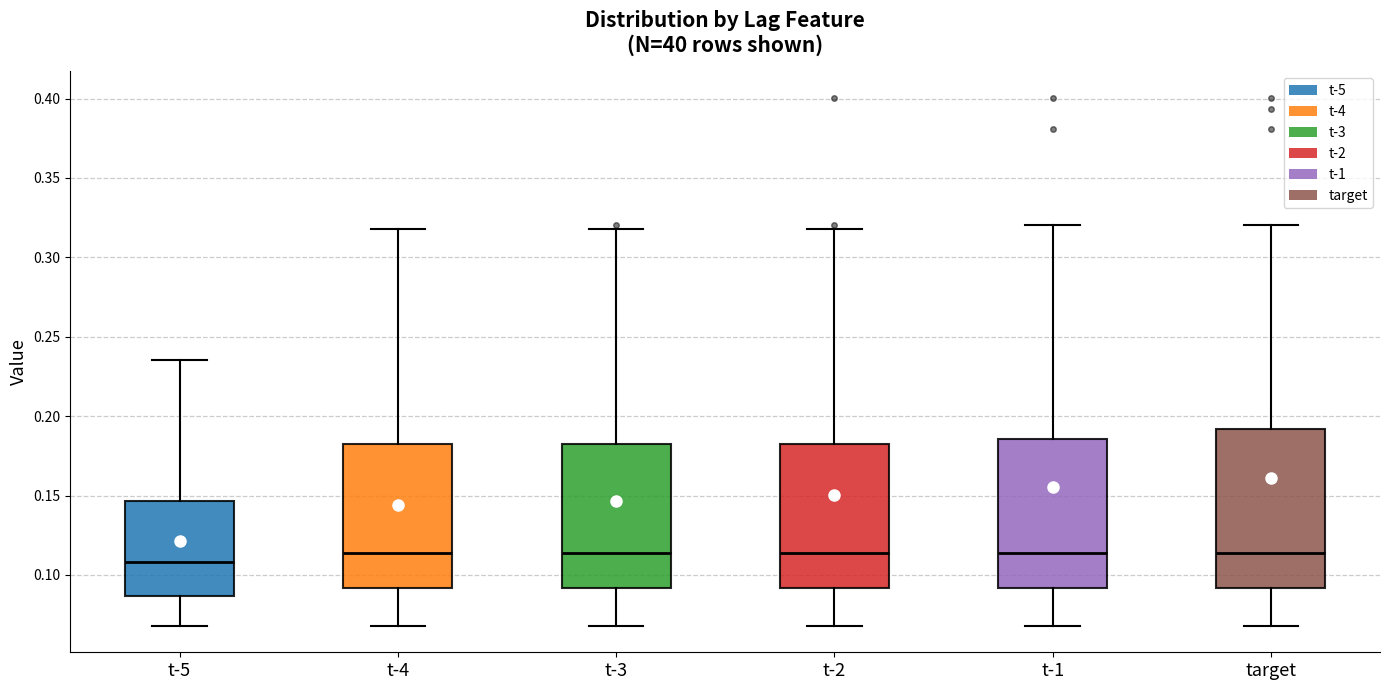

Reading left to right, read every box against the y-axis: the position of its median line, the range the box covers, and the ends of its whiskers. The values are not printed on the chart, so give them approximately, as read against the axis.

t-5: median 0.110, box 0.085 to 0.145, whiskers 0.070 to 0.235
t-4: median 0.115, box 0.090 to 0.185, whiskers 0.070 to 0.320
t-3: median 0.115, box 0.090 to 0.185, whiskers 0.070 to 0.320
t-2: median 0.115, box 0.090 to 0.185, whiskers 0.070 to 0.320
t-1: median 0.115, box 0.090 to 0.185, whiskers 0.070 to 0.320
target: median 0.115, box 0.090 to 0.190, whiskers 0.070 to 0.320